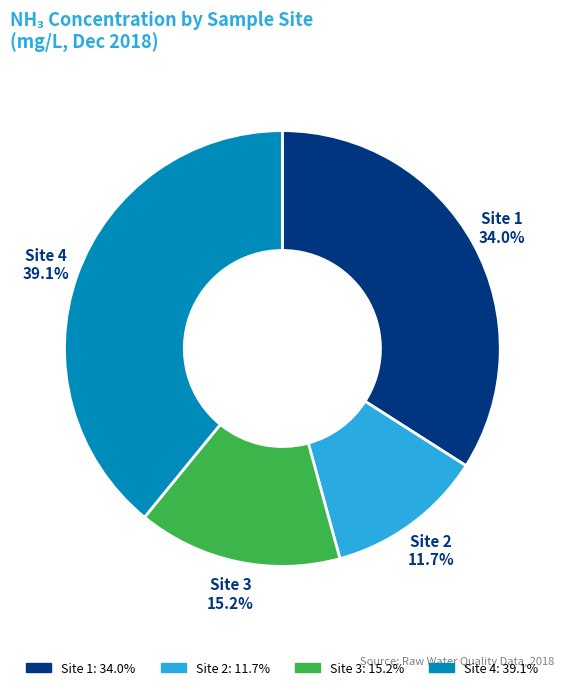

To the nearest percent, what is the difference between the largest and smallest slice percentages?

27%